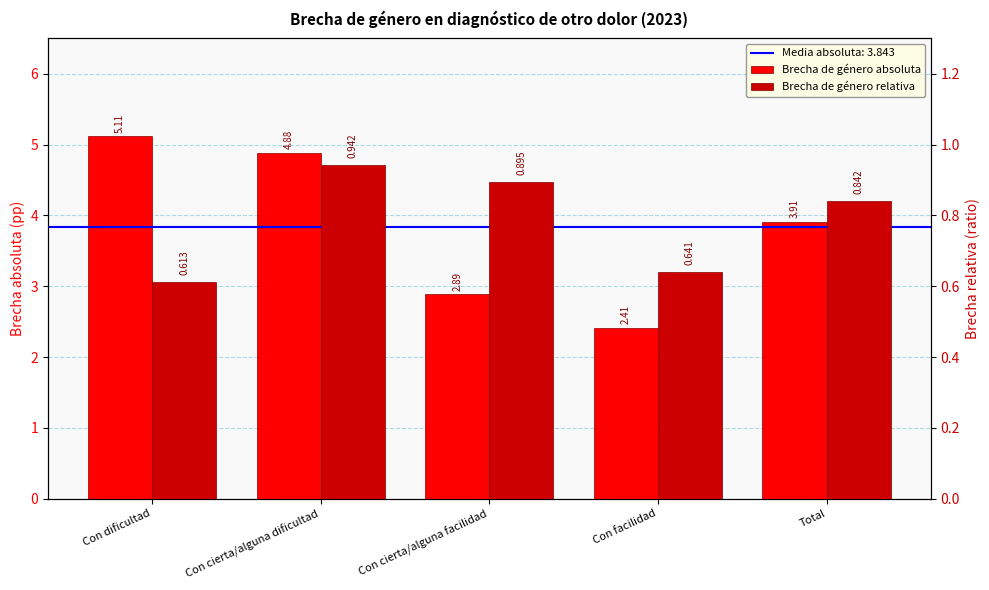

What is the total value across all series at Total?

4.8